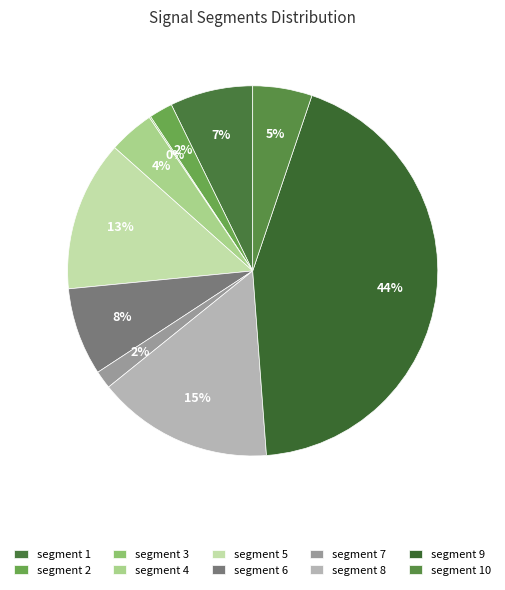

How many slices are in this pie chart?

10